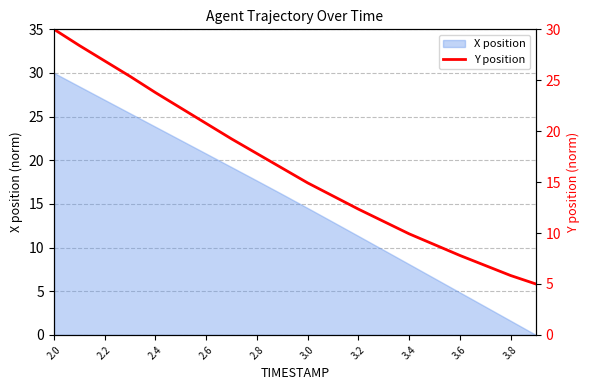

Is it true that X position equals 30.0 at 2.0?

True